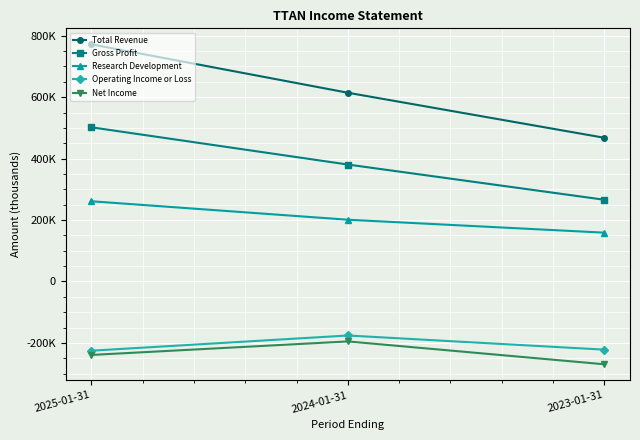

What are all the series names shown in the legend?

Total Revenue, Gross Profit, Research Development, Operating Income or Loss, Net Income